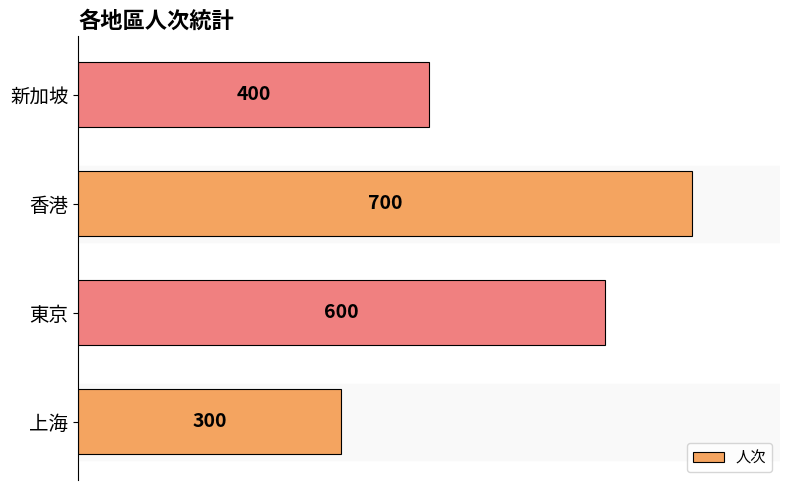

Is it true that the value at 香港 is 700?

True